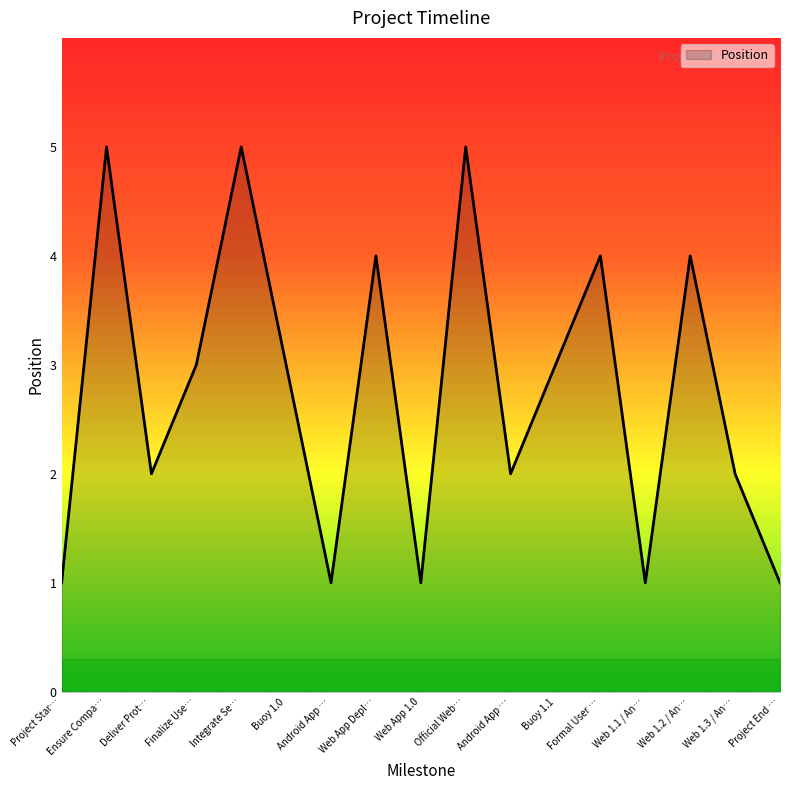

How many lines are shown in the chart?

1